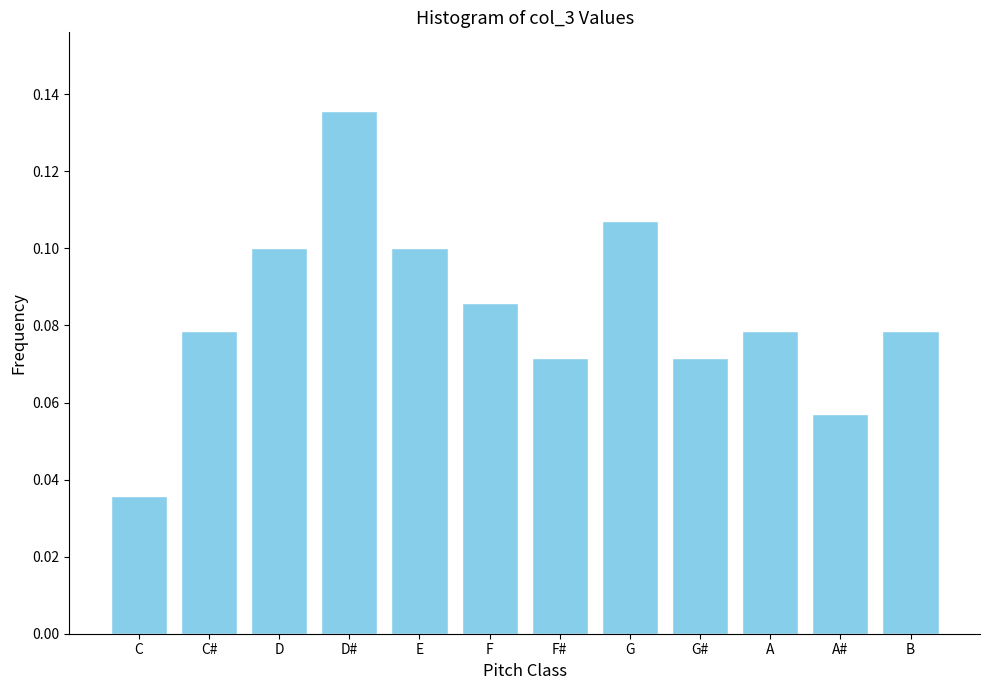

What position from the left is D#?

4